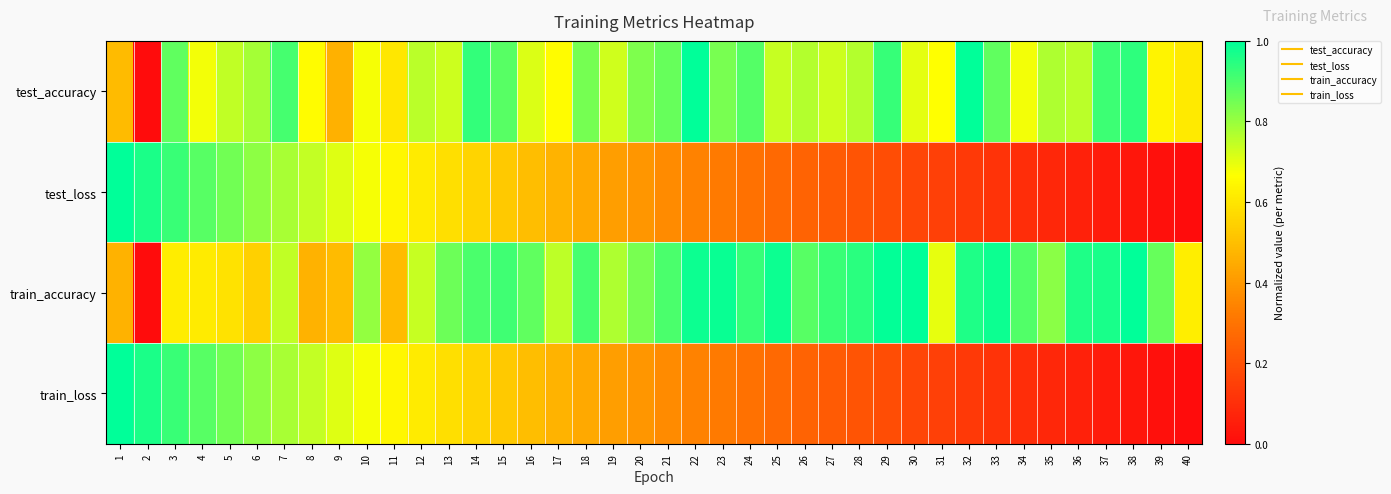

Reading left to right, list all the values displayed in this chart.

test_accuracy: 1=0.5	2=0.0	3=0.9	4=0.7	5=0.7	6=0.8	7=0.9	8=0.7	9=0.5	10=0.7	11=0.6	12=0.8	13=0.7	14=0.9	15=0.9	16=0.7	17=0.7	18=0.8	19=0.7	20=0.8	21=0.9	22=1.0	23=0.8	24=0.9	25=0.7	26=0.8	27=0.7	28=0.8	29=0.9	30=0.7	31=0.7	32=1.0	33=0.9	34=0.7	35=0.8	36=0.8	37=0.9	38=0.9	39=0.6	40=0.6
test_loss: 1=1.0	2=1.0	3=0.9	4=0.9	5=0.8	6=0.8	7=0.8	8=0.7	9=0.7	10=0.7	11=0.6	12=0.6	13=0.6	14=0.6	15=0.5	16=0.5	17=0.5	18=0.4	19=0.4	20=0.4	21=0.4	22=0.3	23=0.3	24=0.3	25=0.3	26=0.3	27=0.2	28=0.2	29=0.2	30=0.2	31=0.2	32=0.1	33=0.1	34=0.1	35=0.1	36=0.1	37=0.0	38=0.0	39=0.0	40=0.0
train_accuracy: 1=0.5	2=0.0	3=0.6	4=0.6	5=0.6	6=0.5	7=0.7	8=0.5	9=0.5	10=0.8	11=0.5	12=0.7	13=0.9	14=0.9	15=0.9	16=0.9	17=0.8	18=0.9	19=0.8	20=0.8	21=0.9	22=1.0	23=1.0	24=0.9	25=1.0	26=0.9	27=0.9	28=0.9	29=1.0	30=1.0	31=0.7	32=1.0	33=1.0	34=0.9	35=0.8	36=1.0	37=1.0	38=1.0	39=0.9	40=0.6
train_loss: 1=1.0	2=1.0	3=0.9	4=0.9	5=0.8	6=0.8	7=0.8	8=0.7	9=0.7	10=0.7	11=0.6	12=0.6	13=0.6	14=0.6	15=0.5	16=0.5	17=0.5	18=0.4	19=0.4	20=0.4	21=0.4	22=0.3	23=0.3	24=0.3	25=0.3	26=0.3	27=0.2	28=0.2	29=0.2	30=0.2	31=0.2	32=0.1	33=0.1	34=0.1	35=0.1	36=0.1	37=0.0	38=0.0	39=0.0	40=0.0